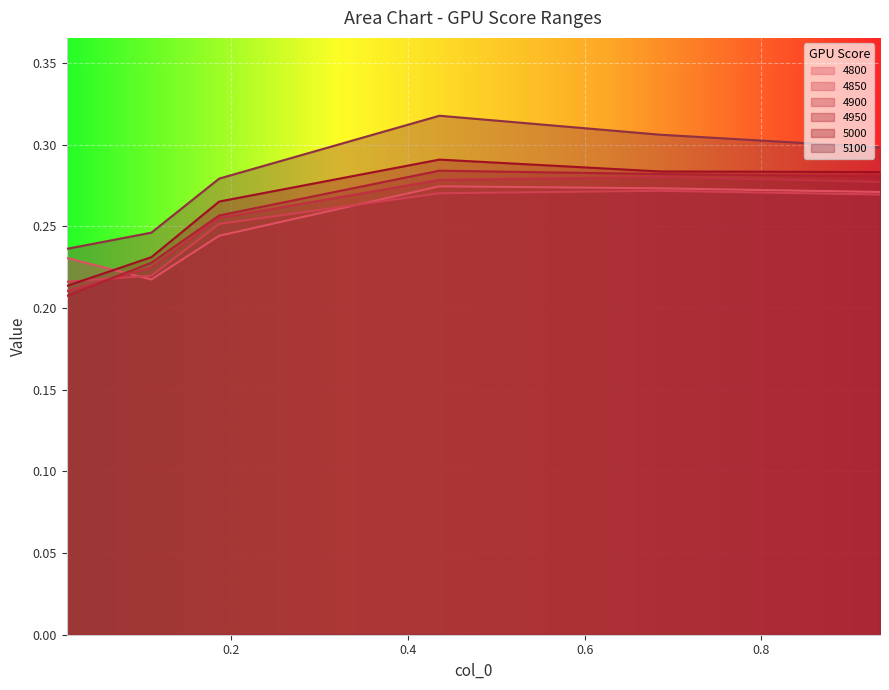

Rank the series at 0.1095890410958904 from lowest to highest value.

4800, 4850, 4900, 4950, 5000, 5100